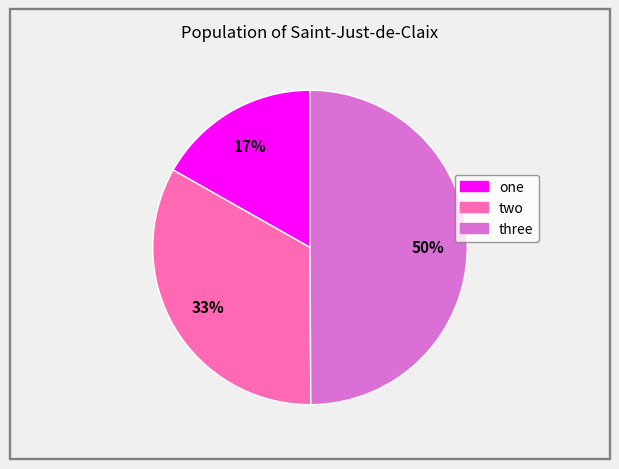

Does two account for over 50% of the chart?

No